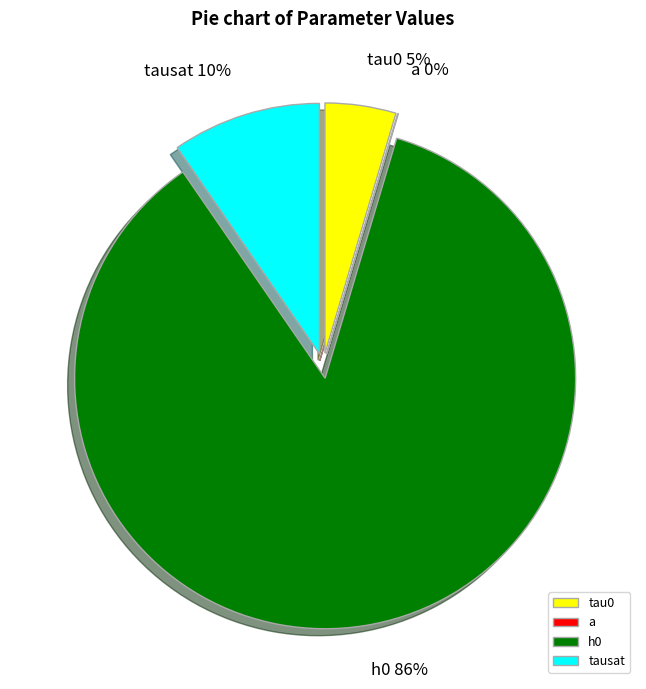

Which slice is the largest?

h0